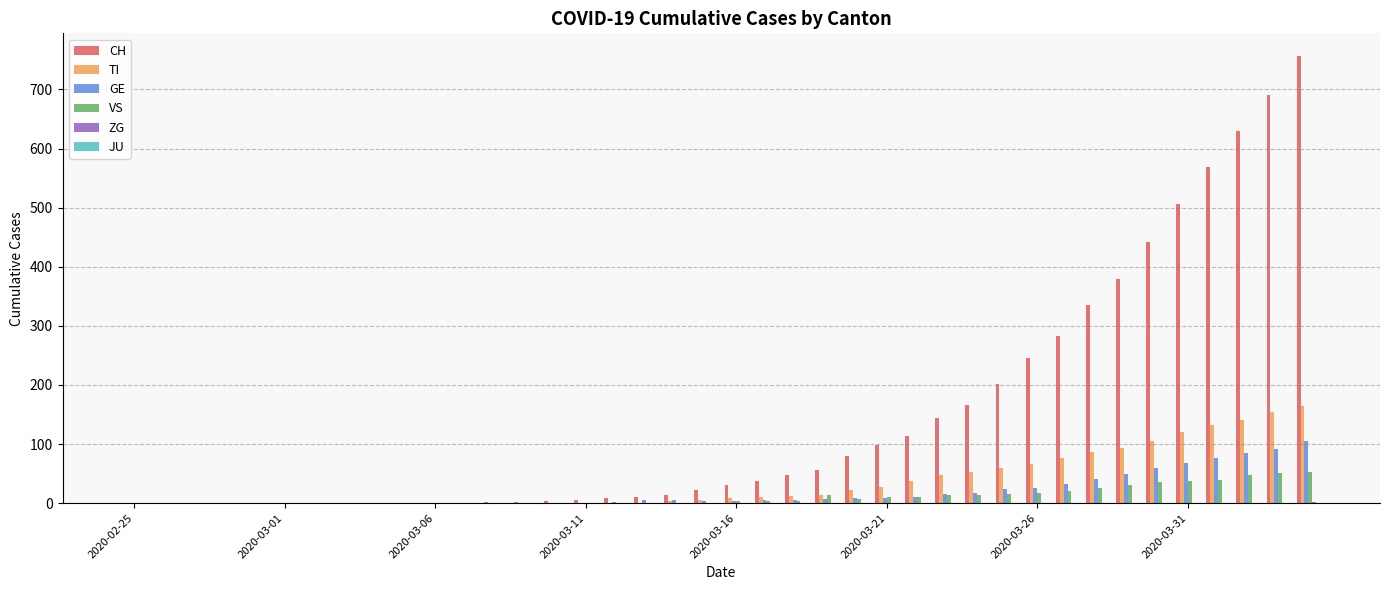

What is the greatest value displayed?

757